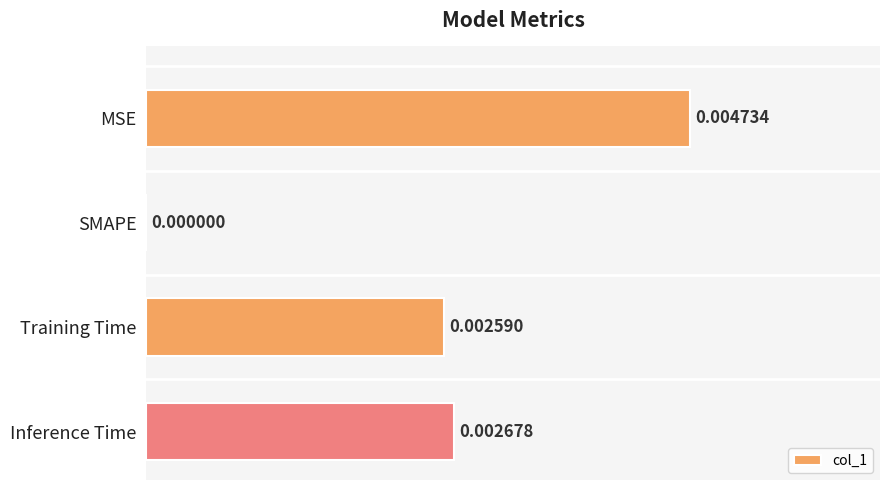

Which has a higher value, SMAPE or MSE?

MSE